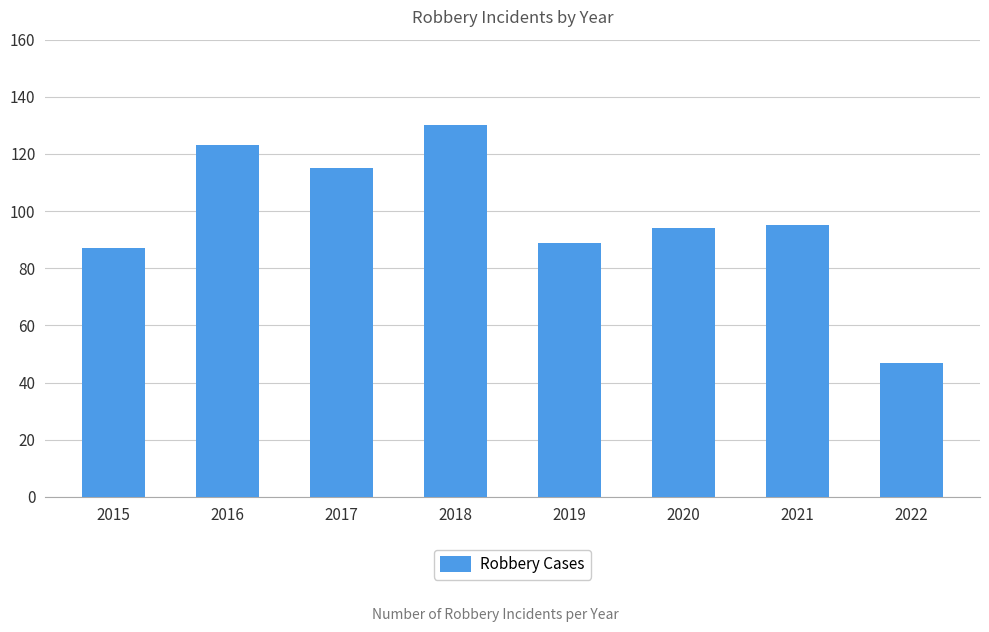

What is the sum of all values?

780